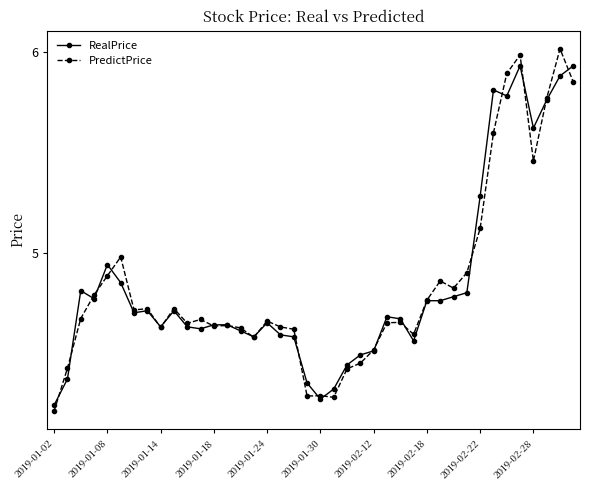

Rank the series by their maximum value, from highest to lowest.

PredictPrice, RealPrice